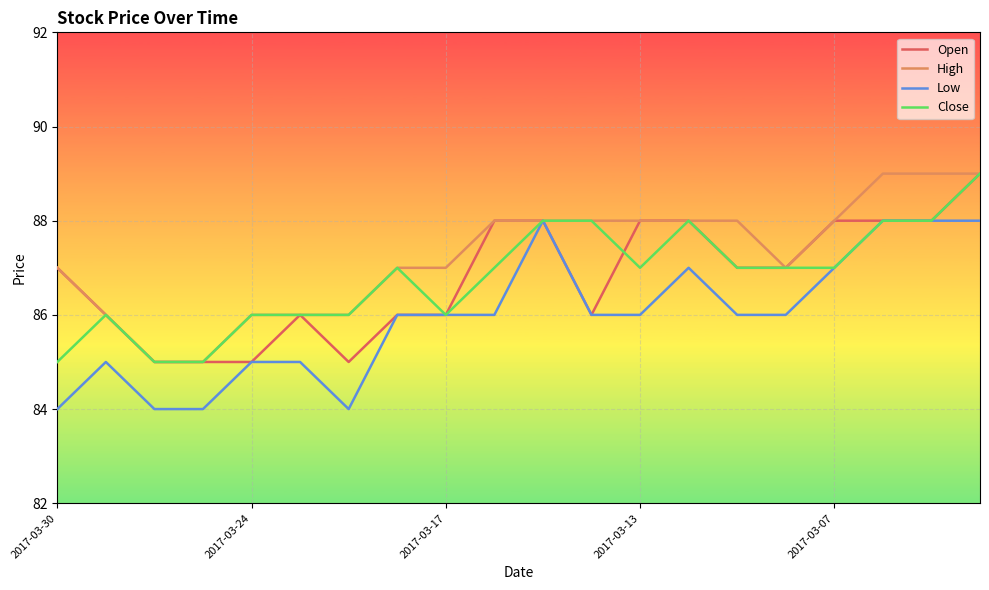

Which series has the largest total across all categories?

High